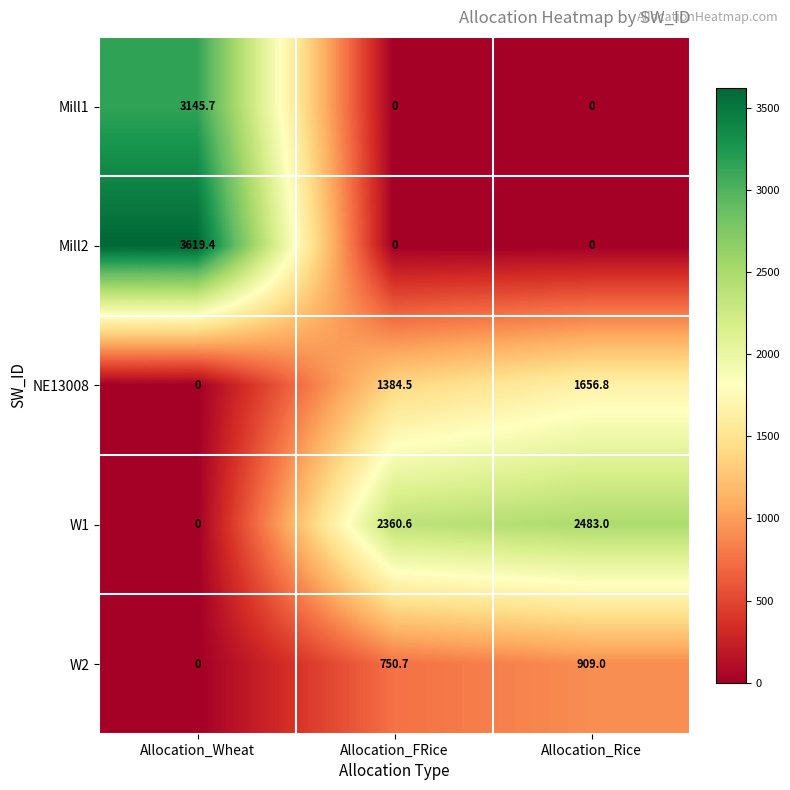

Which label corresponds to the largest value in the chart?

Allocation_Wheat